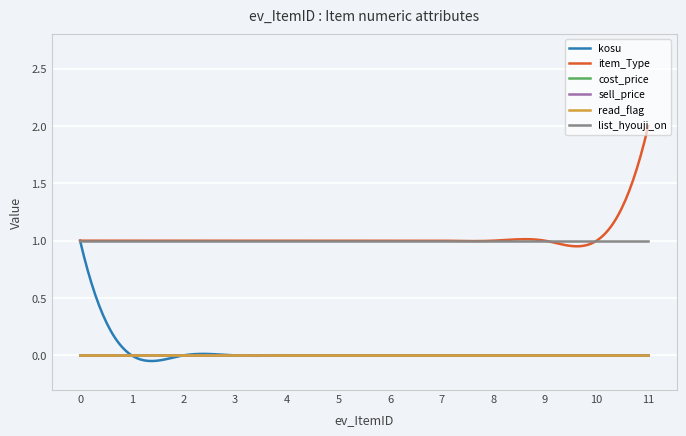

Which label corresponds to the largest value in the chart?

11